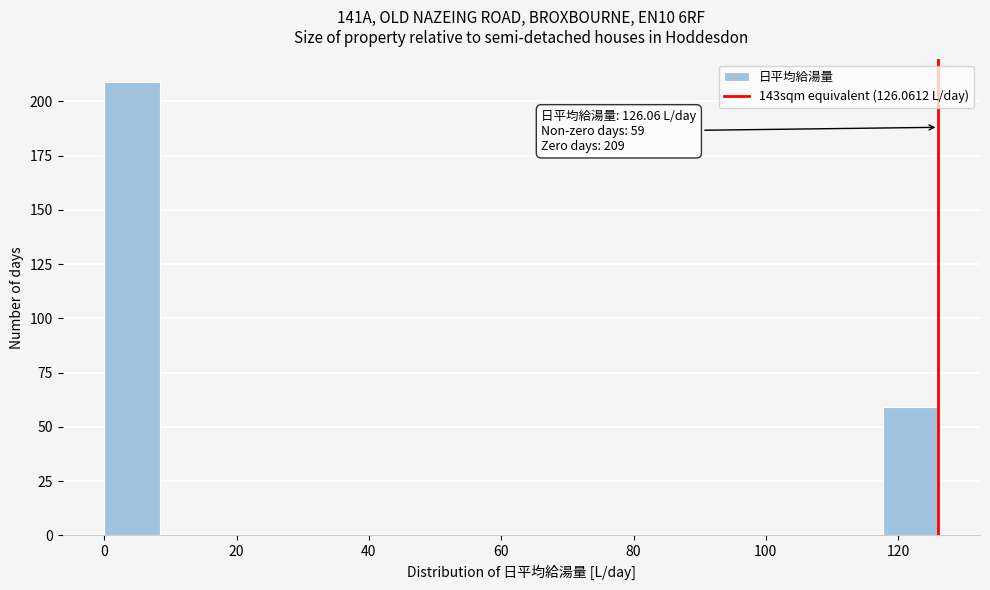

Which range on the x-axis has the tallest bar?

0 to 8